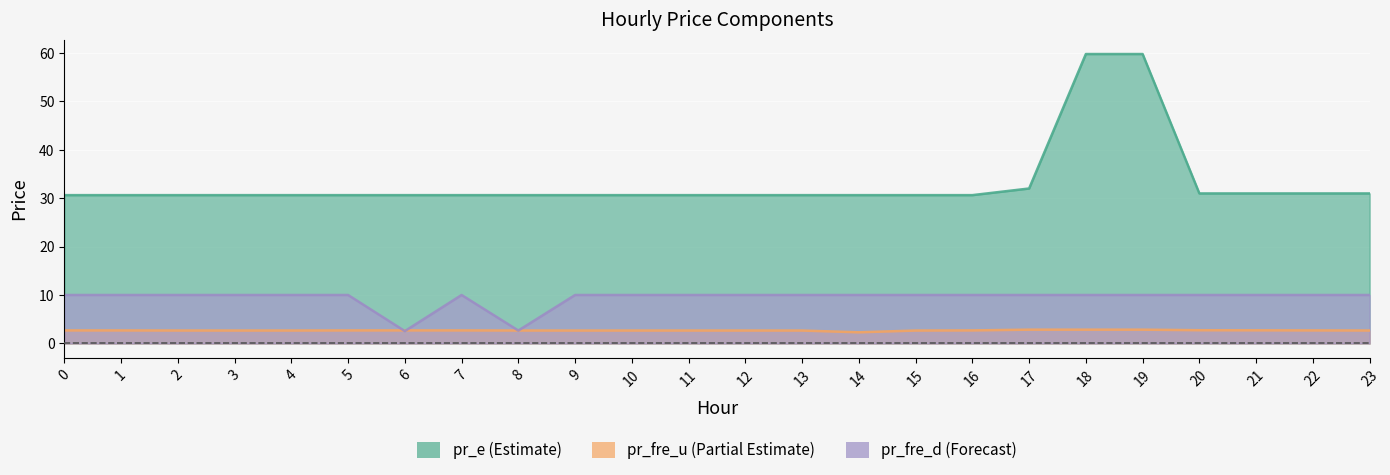

The pr_e series shows 31.0 at 22. True or false?

True